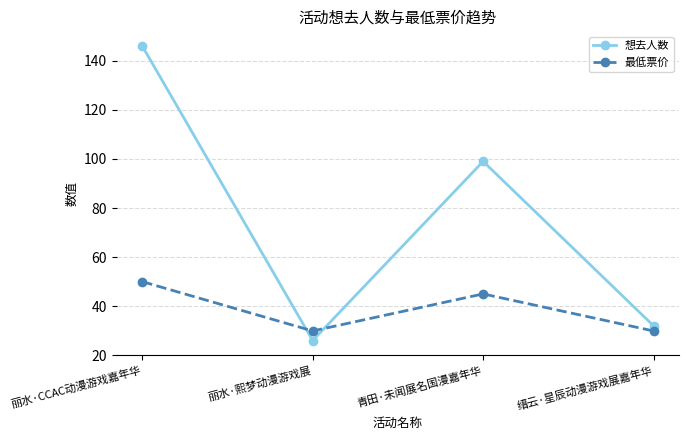

Count the number of data series in this chart.

2